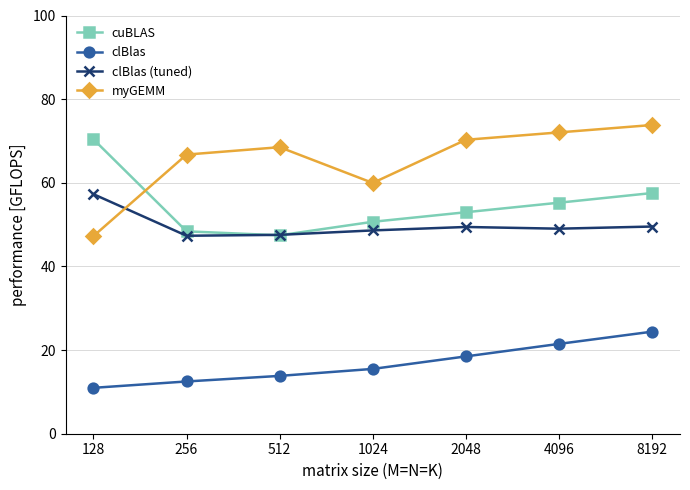

List the series in order of their peak value, highest first.

myGEMM, cuBLAS, clBlas (tuned), clBlas